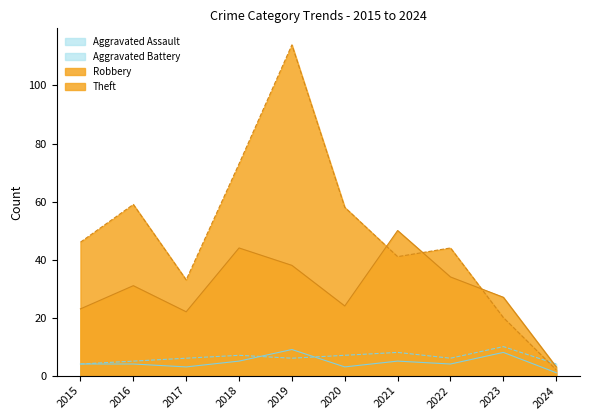

Is it true that Theft equals 2 at 2024?

True